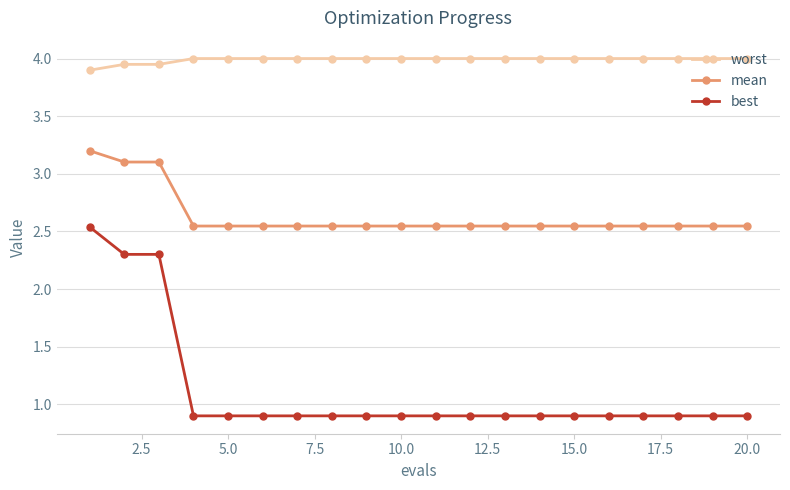

True or false: mean and worst cross at least once.

False